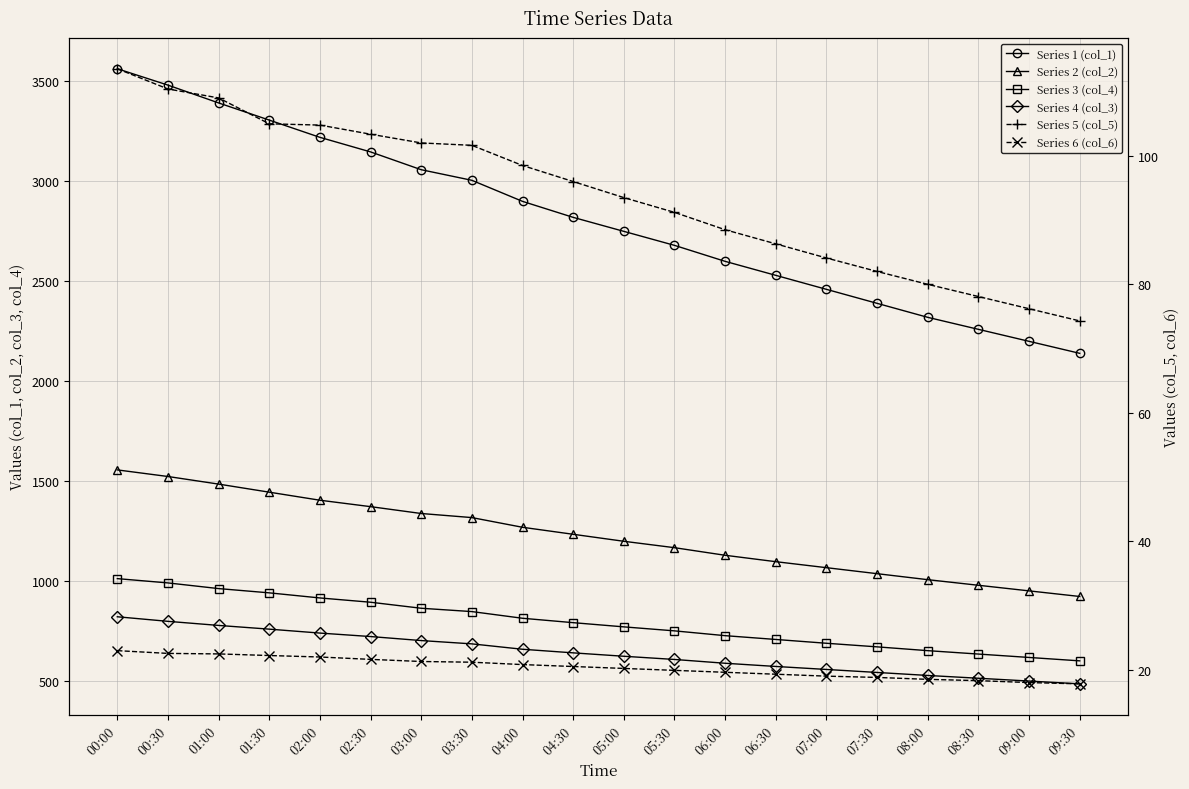

Which series changed the most between 03:00 and 04:30?

Series 1 (col_1)